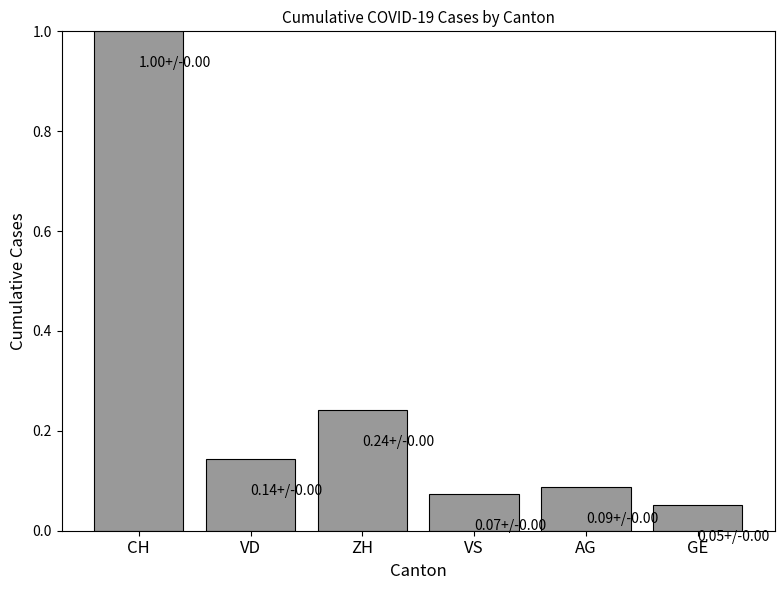

What is the difference between the values at CH and VS?

0.9